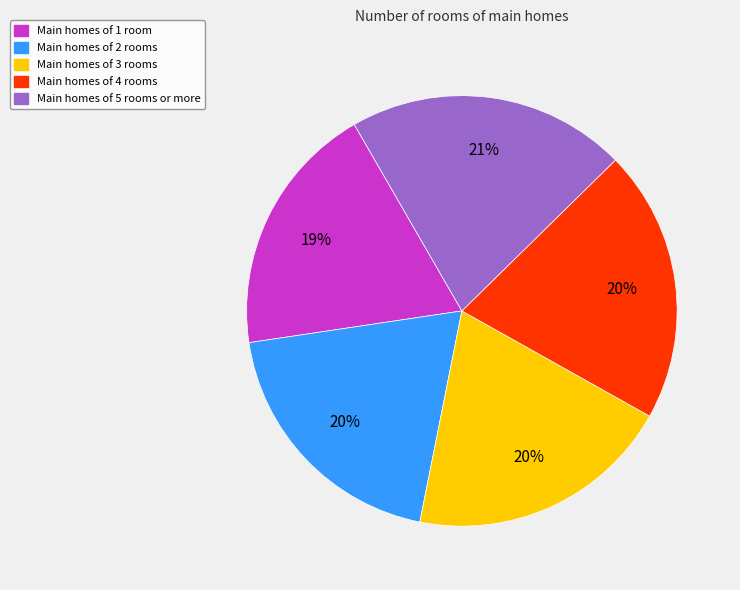

Which has a higher value, Main homes of 2 rooms or Main homes of 5 rooms or more?

Main homes of 5 rooms or more